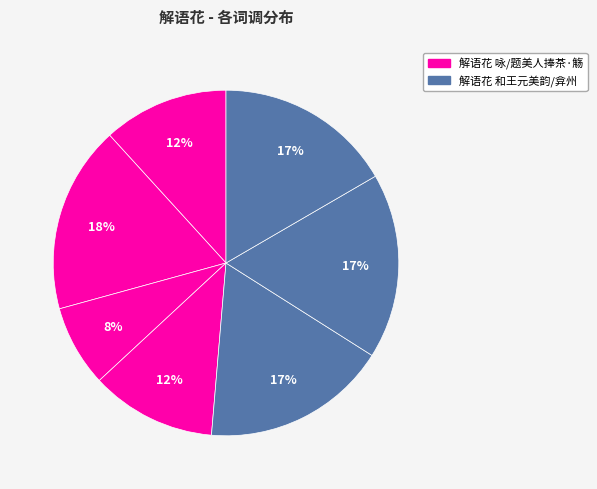

Count the number of slices in the pie.

7